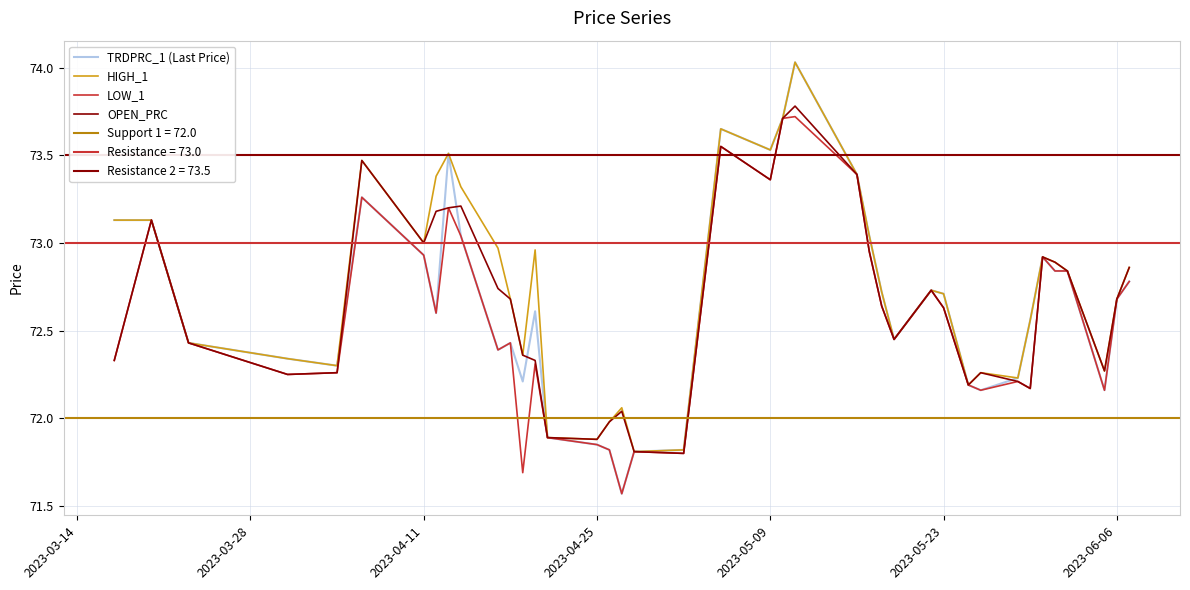

True or false: TRDPRC_1 (Last Price) has a value of 116.1 at 2023-04-25.

False